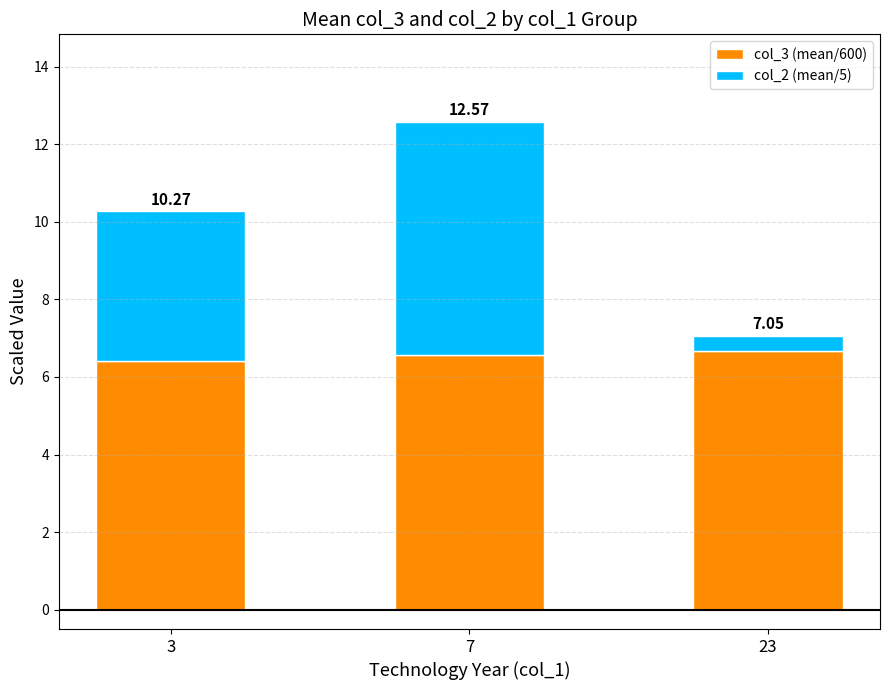

Between 3 and 7, which series saw the biggest shift?

col_2 (mean/5)